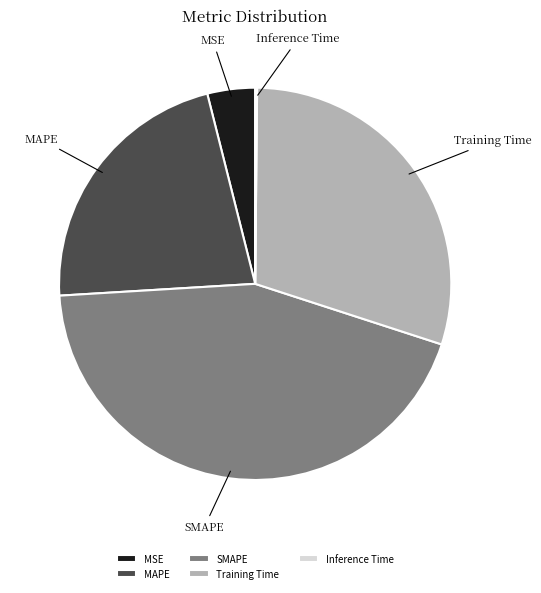

Does any single category account for the majority?

No